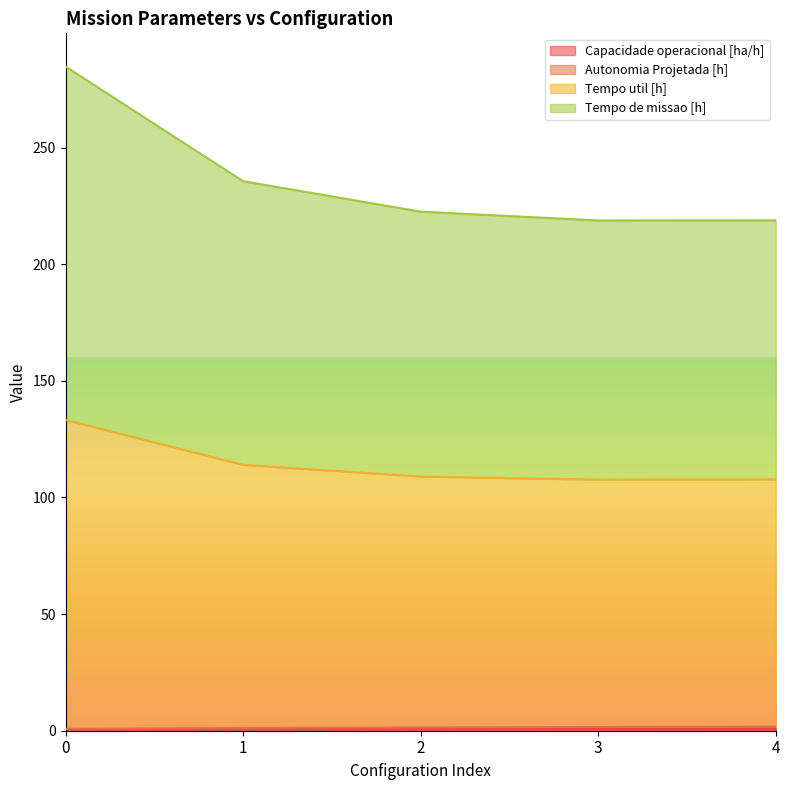

Where is Tempo de missao [h] nearest to the value 120?

1